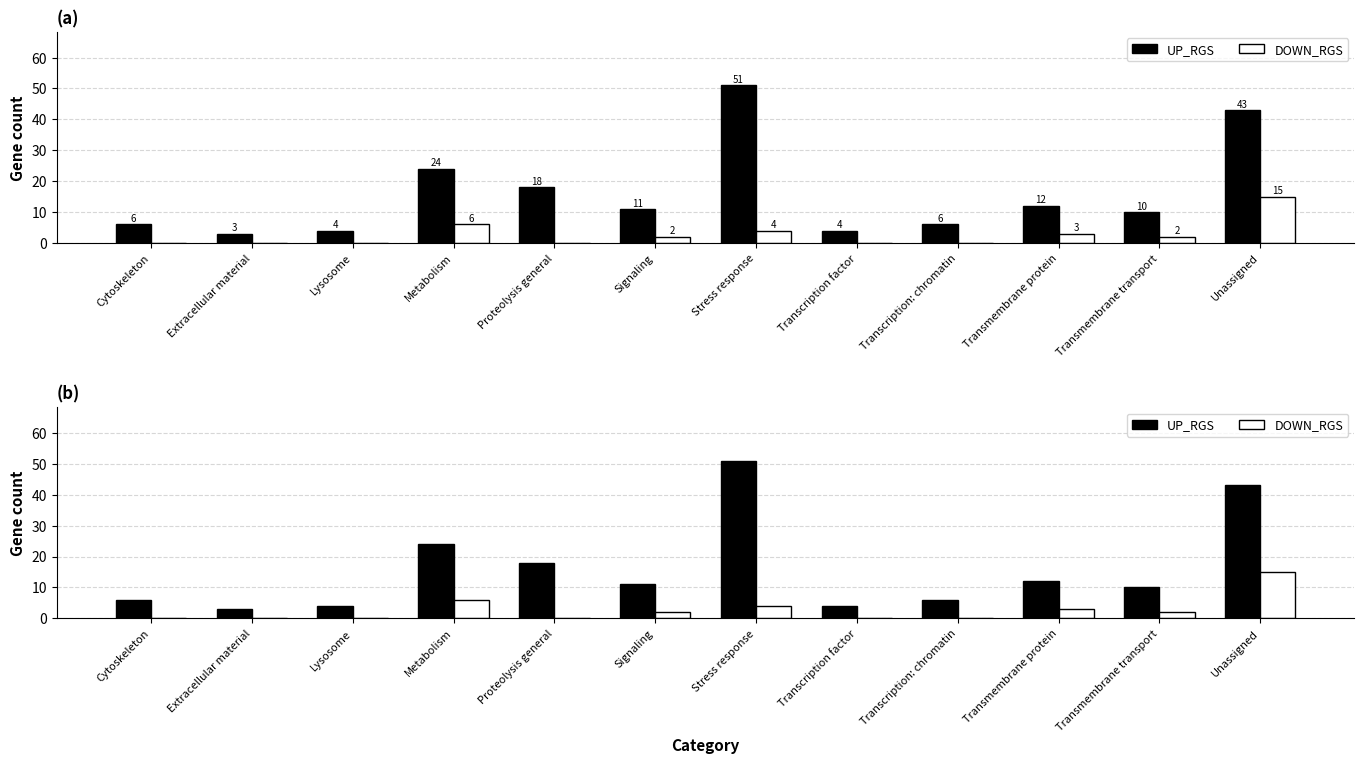

What is the label of the 6th bar from the left?

Signaling